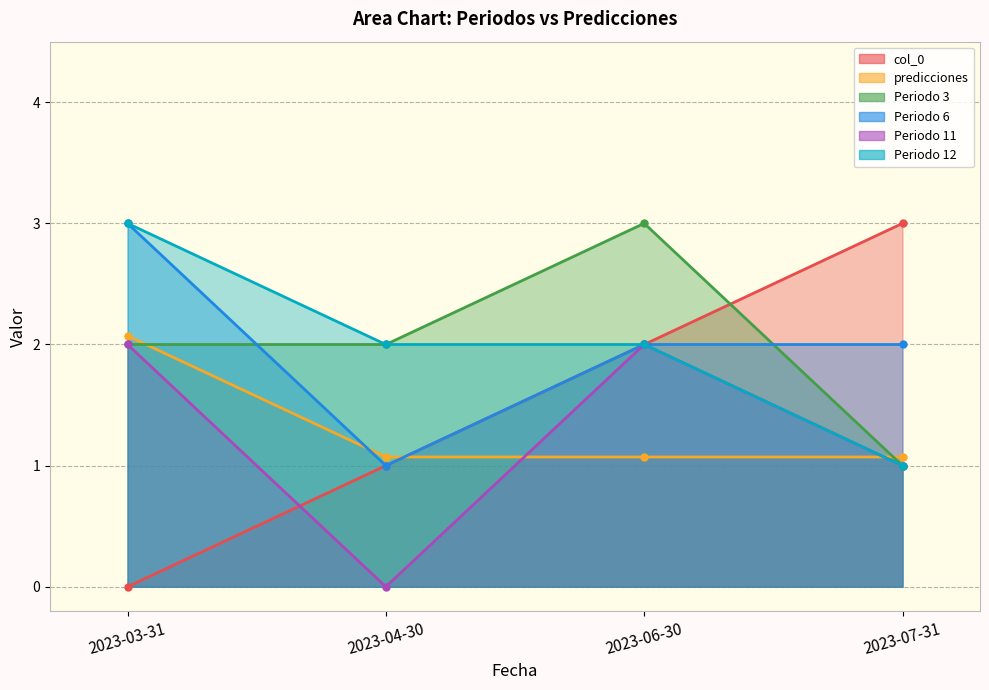

Reading left to right, list all the values displayed in this chart.

col_0: 2023-03-31=0.0	2023-04-30=1.0	2023-06-30=2.0	2023-07-31=3.0
predicciones: 2023-03-31=2.1	2023-04-30=1.1	2023-06-30=1.1	2023-07-31=1.1
Periodo 3: 2023-03-31=2.0	2023-04-30=2.0	2023-06-30=3.0	2023-07-31=1.0
Periodo 6: 2023-03-31=3.0	2023-04-30=1.0	2023-06-30=2.0	2023-07-31=2.0
Periodo 11: 2023-03-31=2.0	2023-04-30=0.0	2023-06-30=2.0	2023-07-31=1.0
Periodo 12: 2023-03-31=3.0	2023-04-30=2.0	2023-06-30=2.0	2023-07-31=1.0